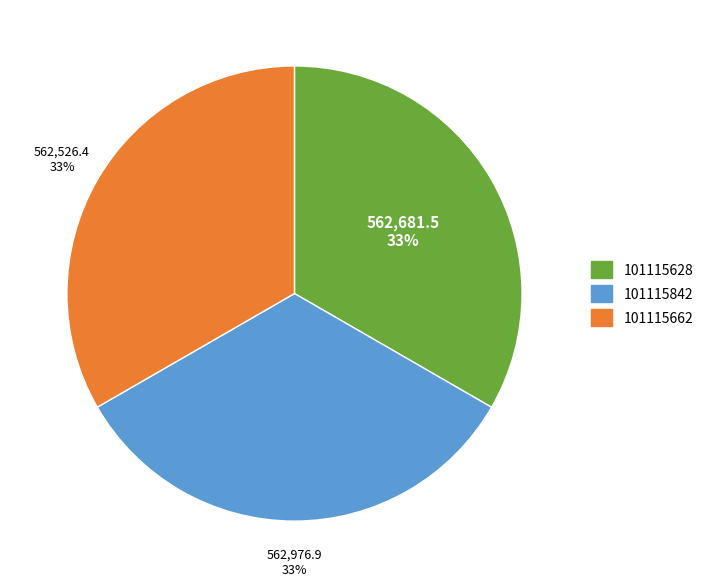

To the nearest percent, what portion does 101115842 represent?

33%